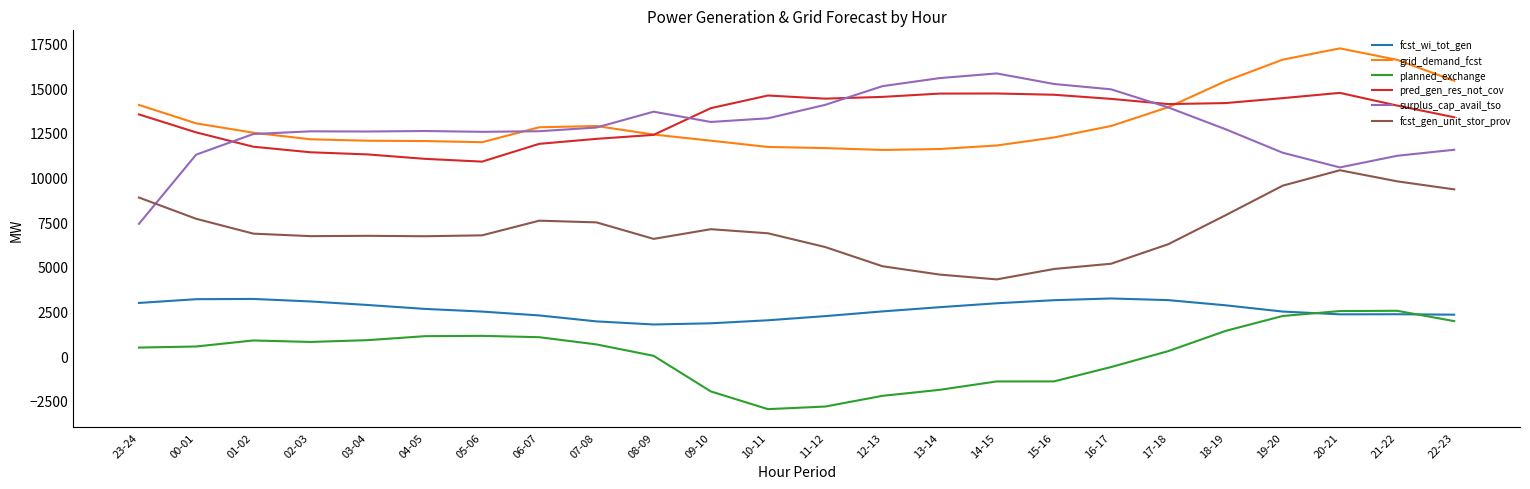

True or false: planned_exchange has more than 1 interior local peaks.

True